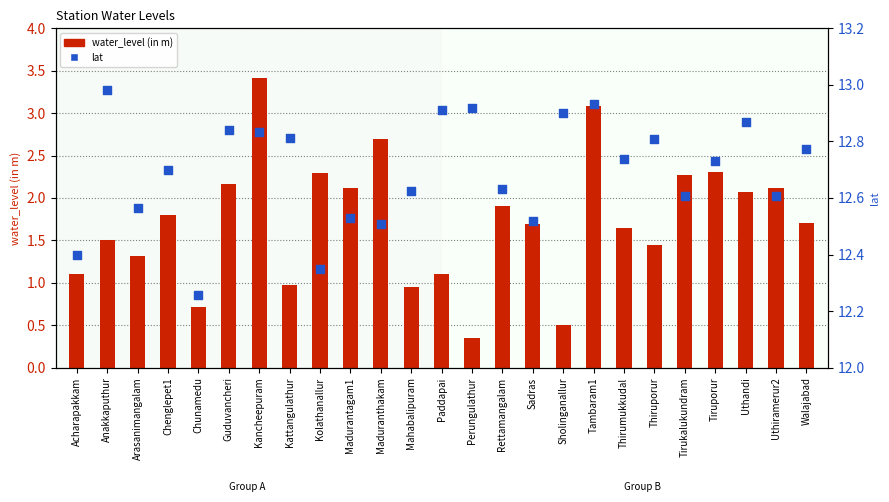

What are all the series names shown in the legend?

water_level (in m), lat